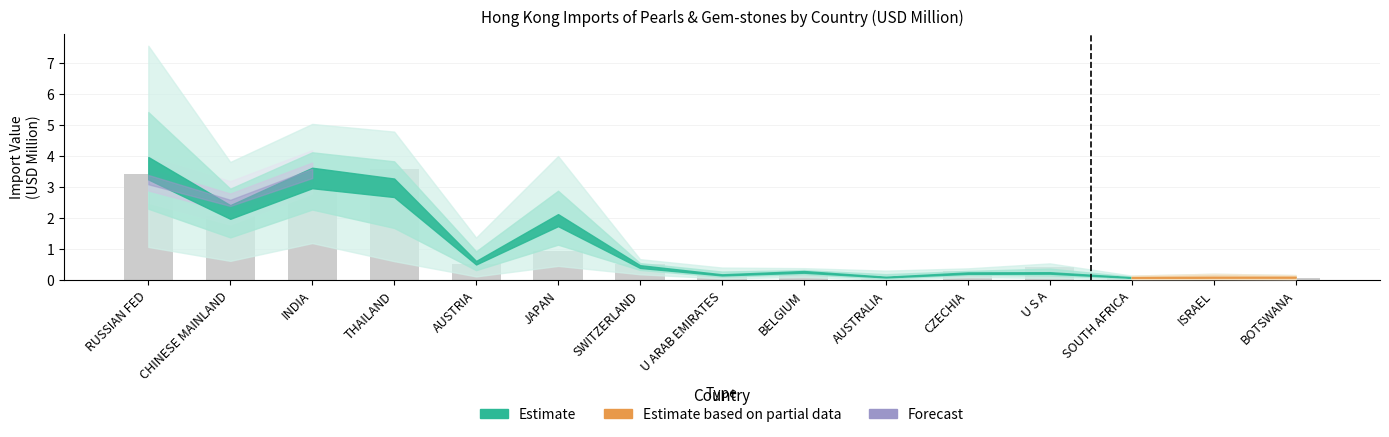

What is the difference between the maximum and second lowest values?

3.5